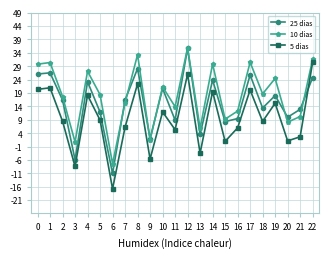

Rank the series by their maximum value, from highest to lowest.

10 dias, 25 dias, 5 dias